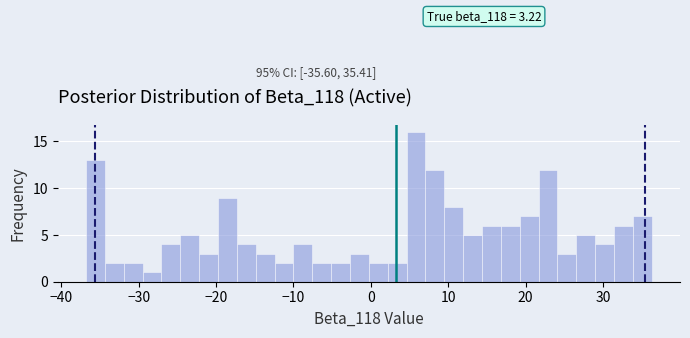

Around what value on the x-axis is the tallest bar? Give the approximate position of its centre, as read against the axis.

6